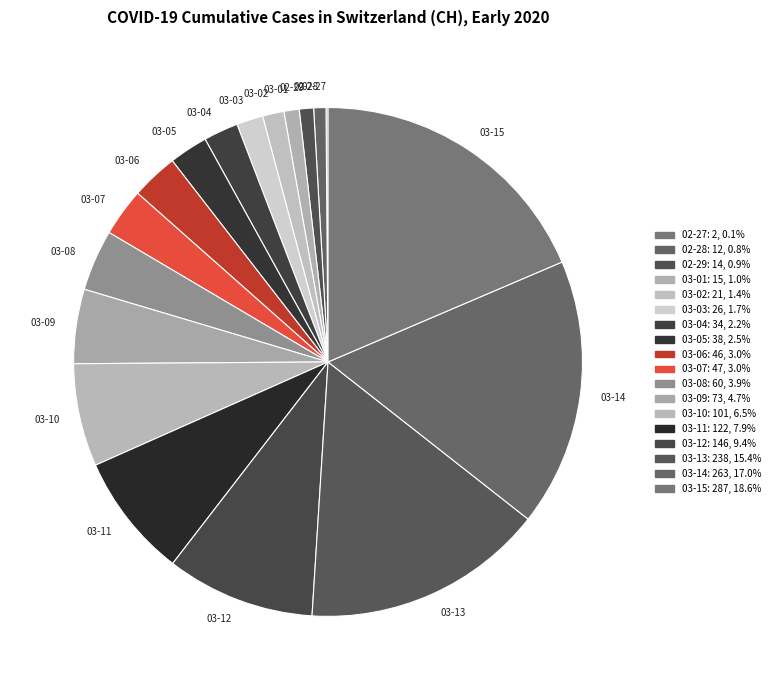

Which has a higher value, 03-14 or 03-06?

03-14